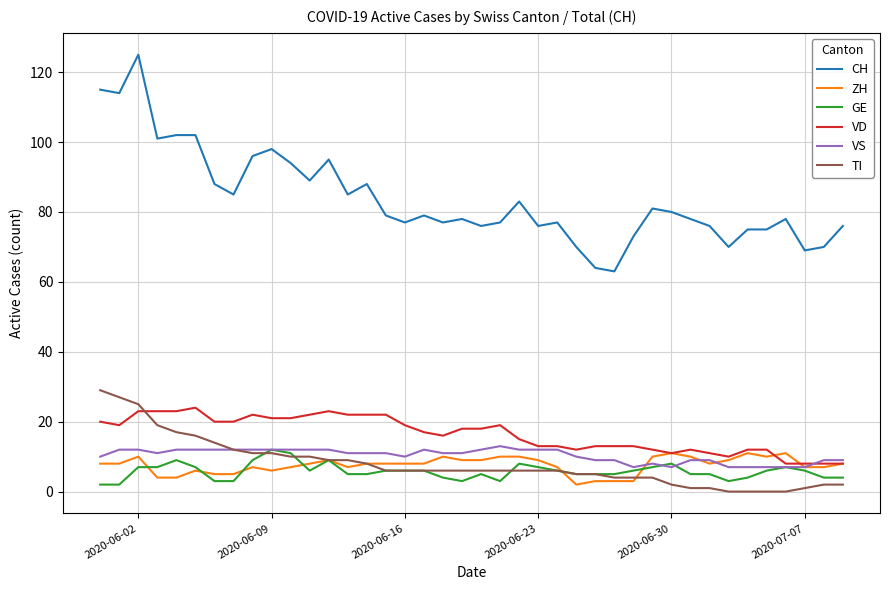

Reading left to right, extract all data points from this chart.

CH: 115	114	125	101	102	102	88	85	96	98	94	89	95	85	88	79	77	79	77	78	76	77	83	76	77	70	64	63	73	81	80	78	76	70	75	75	78	69	70	76
ZH: 8	8	10	4	4	6	5	5	7	6	7	8	9	7	8	8	8	8	10	9	9	10	10	9	7	2	3	3	3	10	11	10	8	9	11	10	11	7	7	8
GE: 2	2	7	7	9	7	3	3	9	12	11	6	9	5	5	6	6	6	4	3	5	3	8	7	6	5	5	5	6	7	8	5	5	3	4	6	7	6	4	4
VD: 20	19	23	23	23	24	20	20	22	21	21	22	23	22	22	22	19	17	16	18	18	19	15	13	13	12	13	13	13	12	11	12	11	10	12	12	8	8	8	8
VS: 10	12	12	11	12	12	12	12	12	12	12	12	12	11	11	11	10	12	11	11	12	13	12	12	12	10	9	9	7	8	7	9	9	7	7	7	7	7	9	9
TI: 29	27	25	19	17	16	14	12	11	11	10	10	9	9	8	6	6	6	6	6	6	6	6	6	6	5	5	4	4	4	2	1	1	0	0	0	0	1	2	2